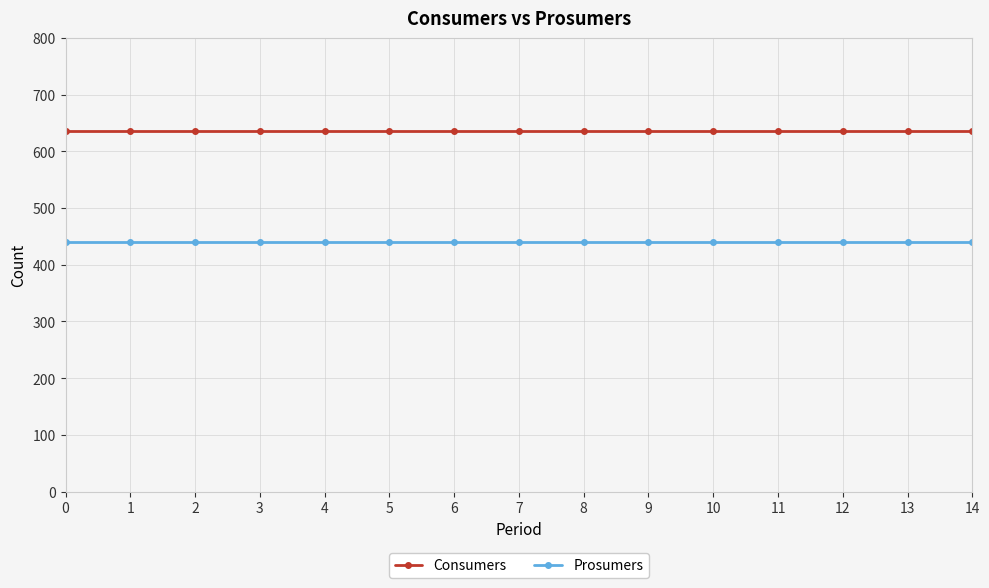

True or false: Prosumers and Consumers cross at least once.

False